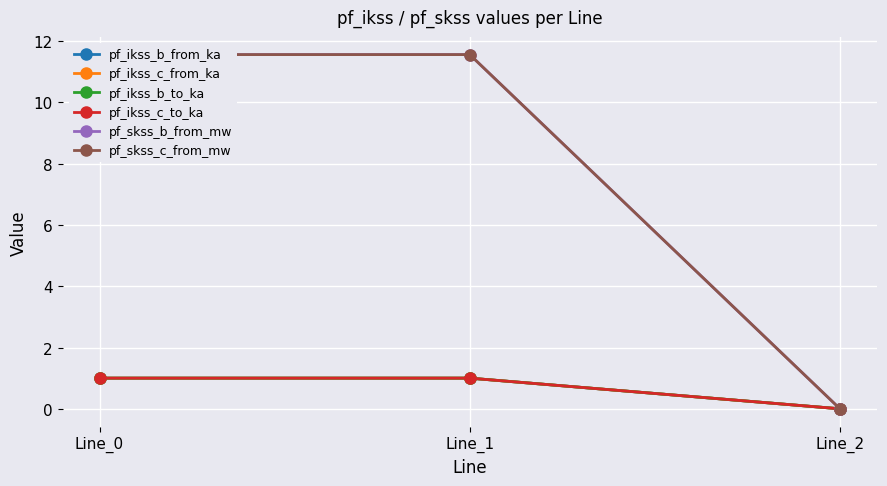

Reading left to right, list all the values displayed in this chart.

pf_ikss_b_from_ka: 1.0	1.0	0.0
pf_ikss_c_from_ka: 1.0	1.0	0.0
pf_ikss_b_to_ka: 1.0	1.0	0.0
pf_ikss_c_to_ka: 1.0	1.0	0.0
pf_skss_b_from_mw: 11.6	11.6	0.0
pf_skss_c_from_mw: 11.6	11.6	0.0